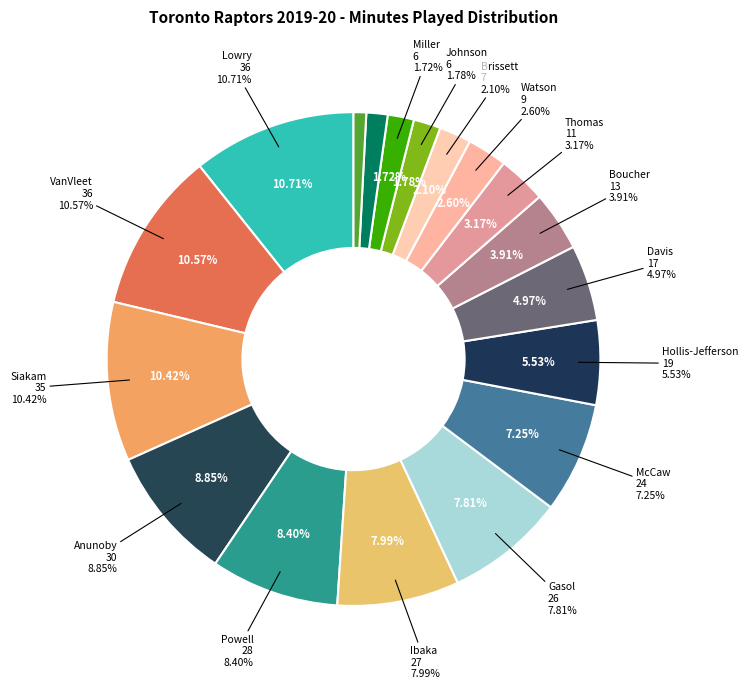

How many slices are in this pie chart?

18